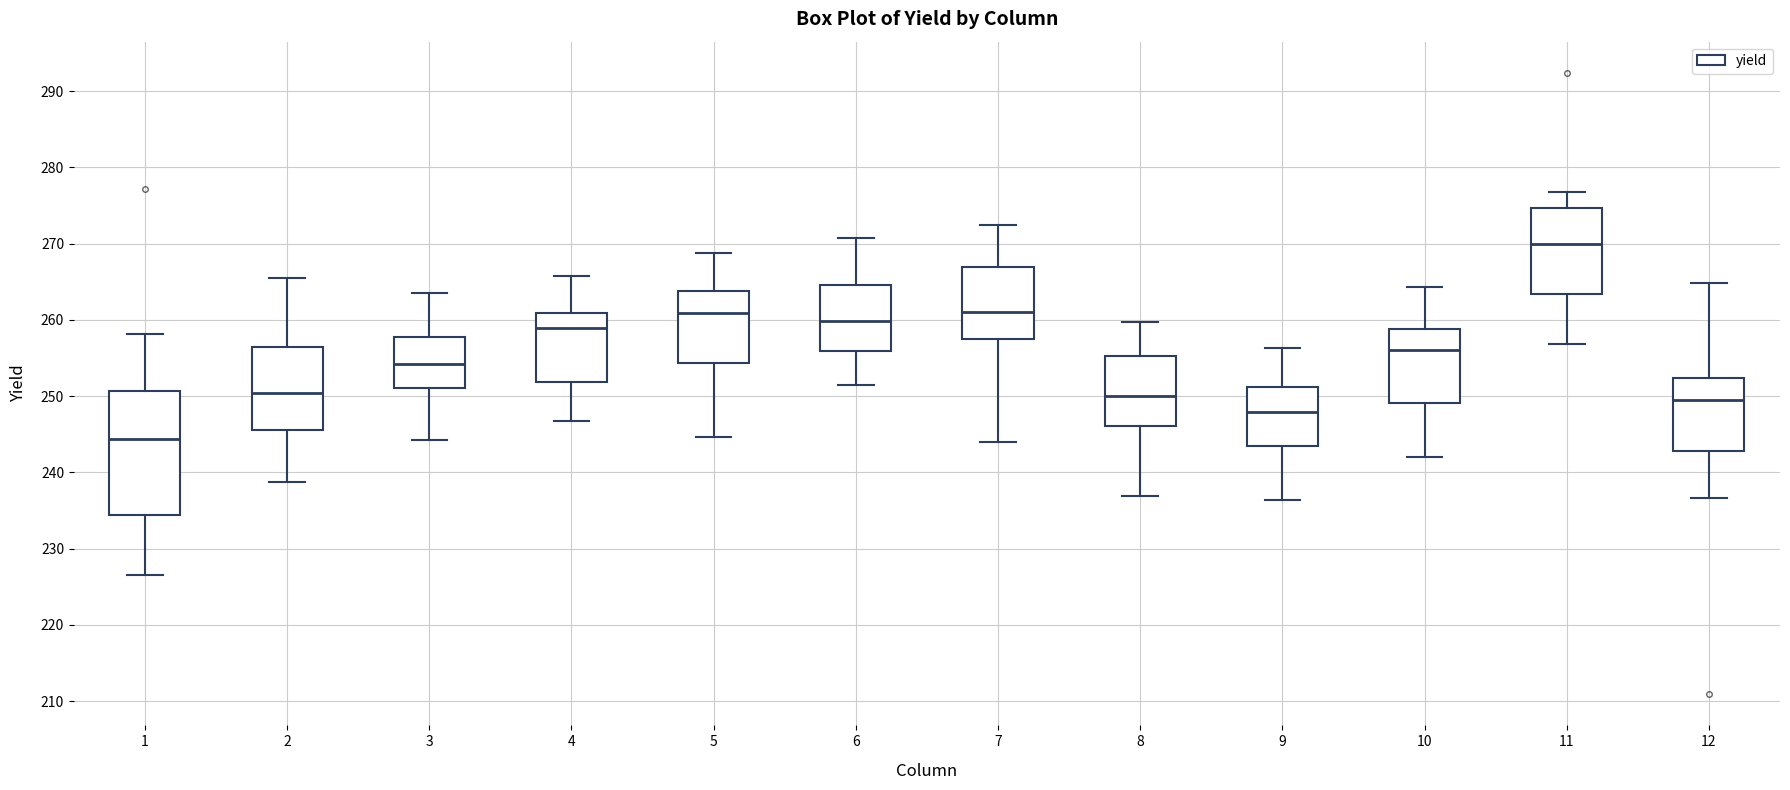

Reading left to right, read every box against the y-axis: the position of its median line, the range the box covers, and the ends of its whiskers. The values are not printed on the chart, so give them approximately, as read against the axis.

1: median 244, box 234 to 251, whiskers 227 to 258
2: median 250, box 246 to 257, whiskers 239 to 266
3: median 254, box 251 to 258, whiskers 244 to 264
4: median 259, box 252 to 261, whiskers 247 to 266
5: median 261, box 254 to 264, whiskers 245 to 269
6: median 260, box 256 to 265, whiskers 251 to 271
7: median 261, box 257 to 267, whiskers 244 to 272
8: median 250, box 246 to 255, whiskers 237 to 260
9: median 248, box 243 to 251, whiskers 236 to 256
10: median 256, box 249 to 259, whiskers 242 to 264
11: median 270, box 263 to 275, whiskers 257 to 277
12: median 250, box 243 to 252, whiskers 237 to 265